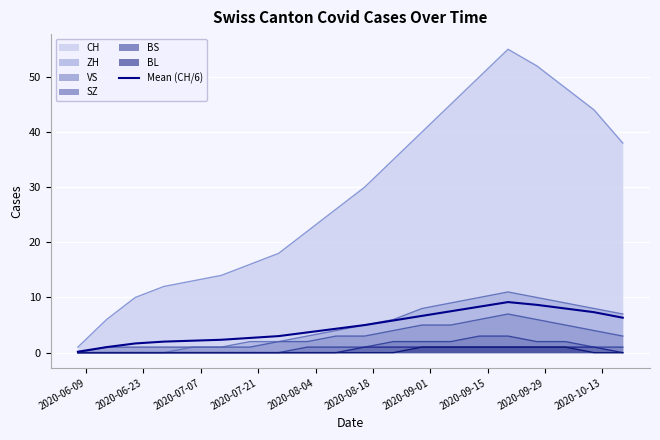

What is the highest value of the VS series?

7.0